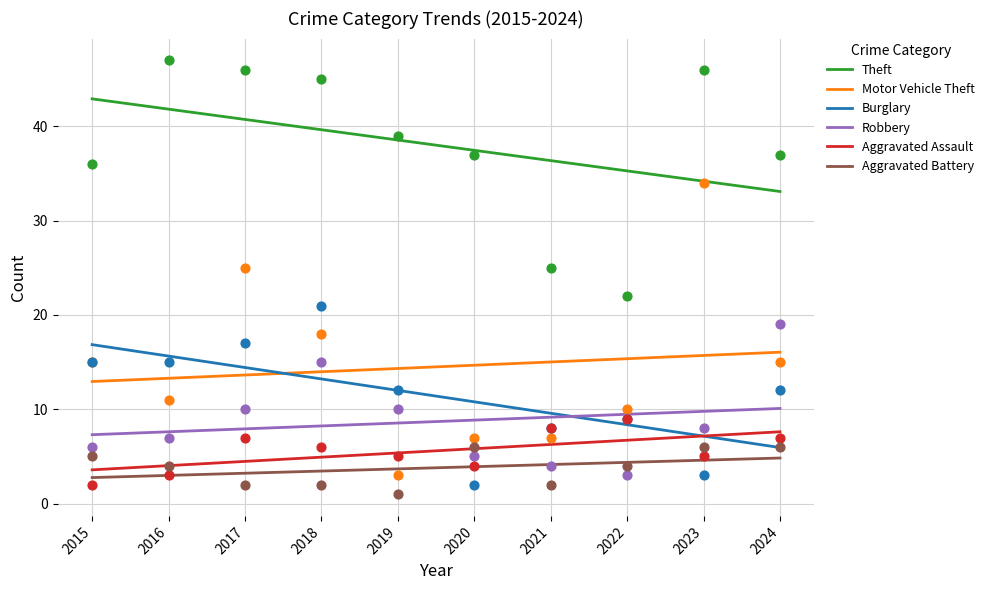

Which series reaches the minimum Y coordinate?

Aggravated Battery